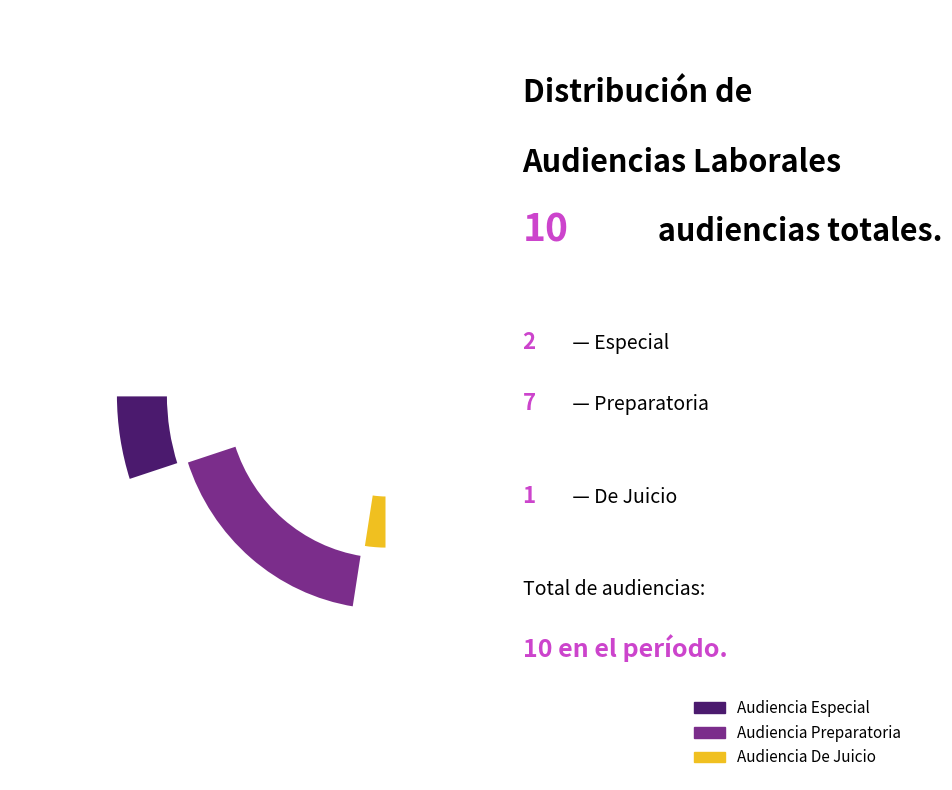

Approximately how many times larger is the value at Audiencia De Juicio compared to Audiencia Especial?

0.5